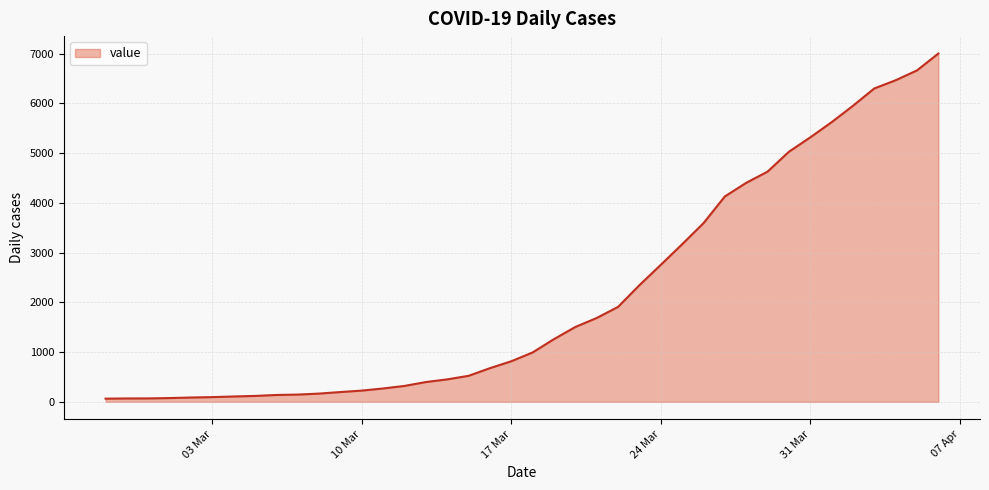

What is the difference between the maximum and minimum values?

6939